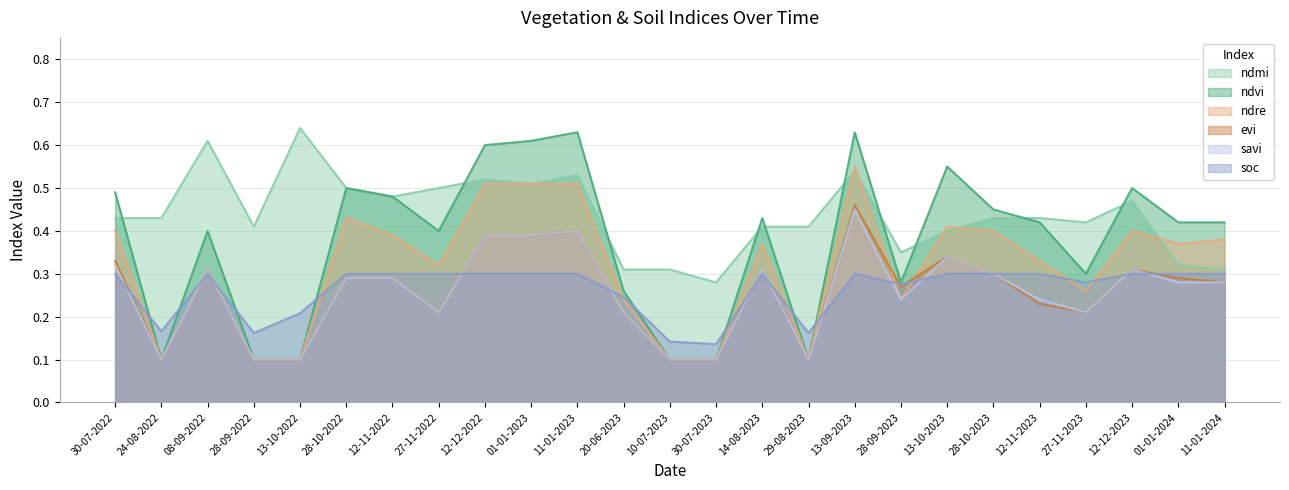

Which series changed the most between 08-09-2022 and 01-01-2023?

ndvi